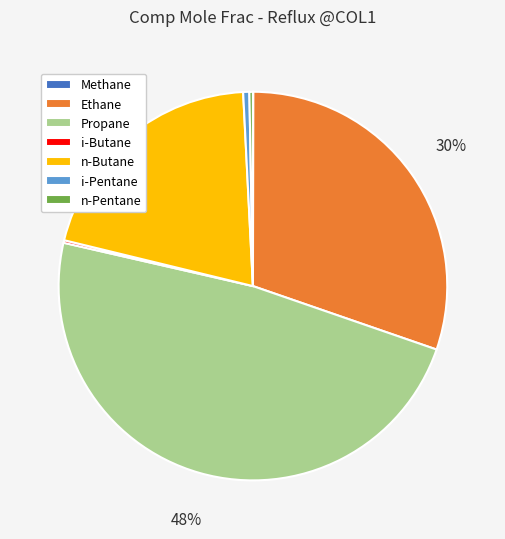

Which has a higher value, Ethane or i-Pentane?

Ethane